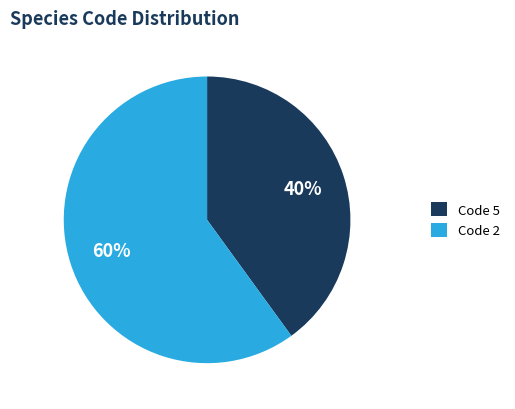

The Code 2 slice represents 65% of the pie. True or false?

False